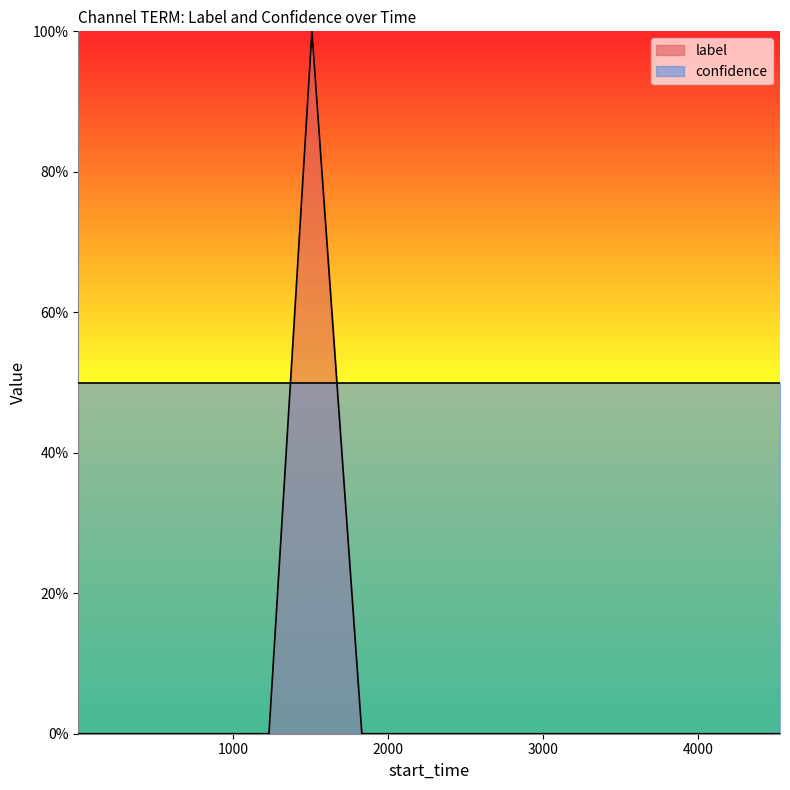

Rank the categories by value from lowest to highest.

1, 439, 503, 694, 955, 1231, 1830, 2223, 2269, 2515, 2848, 3112, 3502, 3779, 3791, 4045, 4114, 4207, 4527, 1508